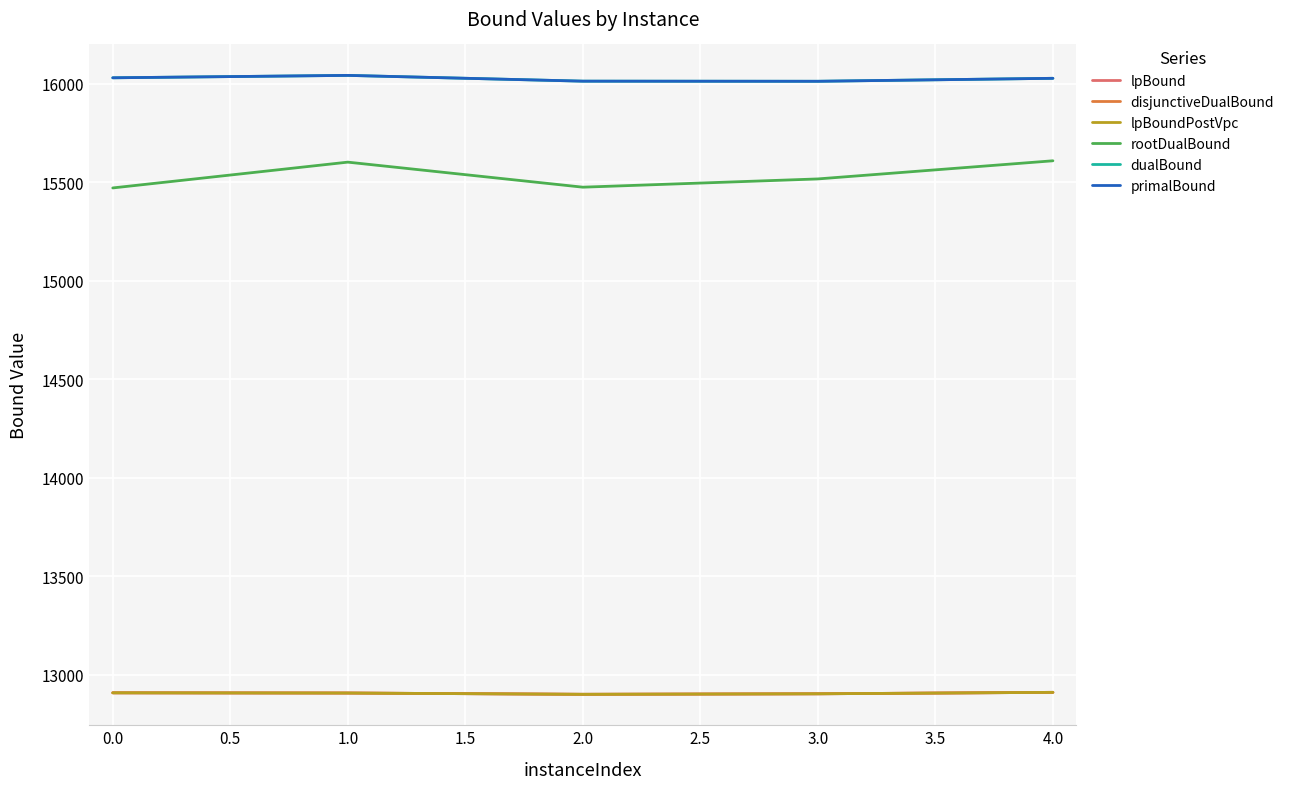

Does the chart display data point markers on the line(s)?

No